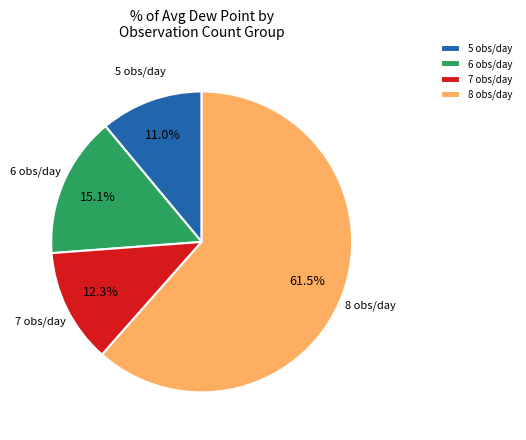

To the nearest percent, what is the average slice percentage?

25%